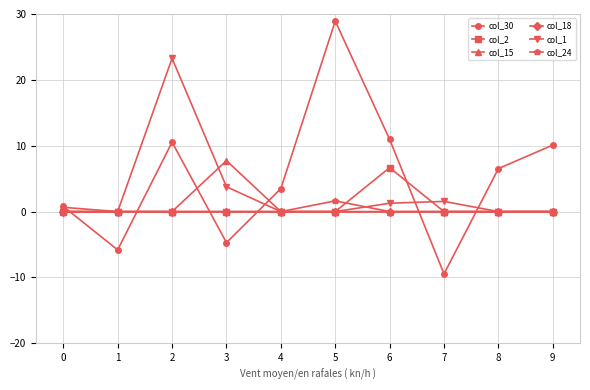

What is the maximum value shown in the chart?

28.9